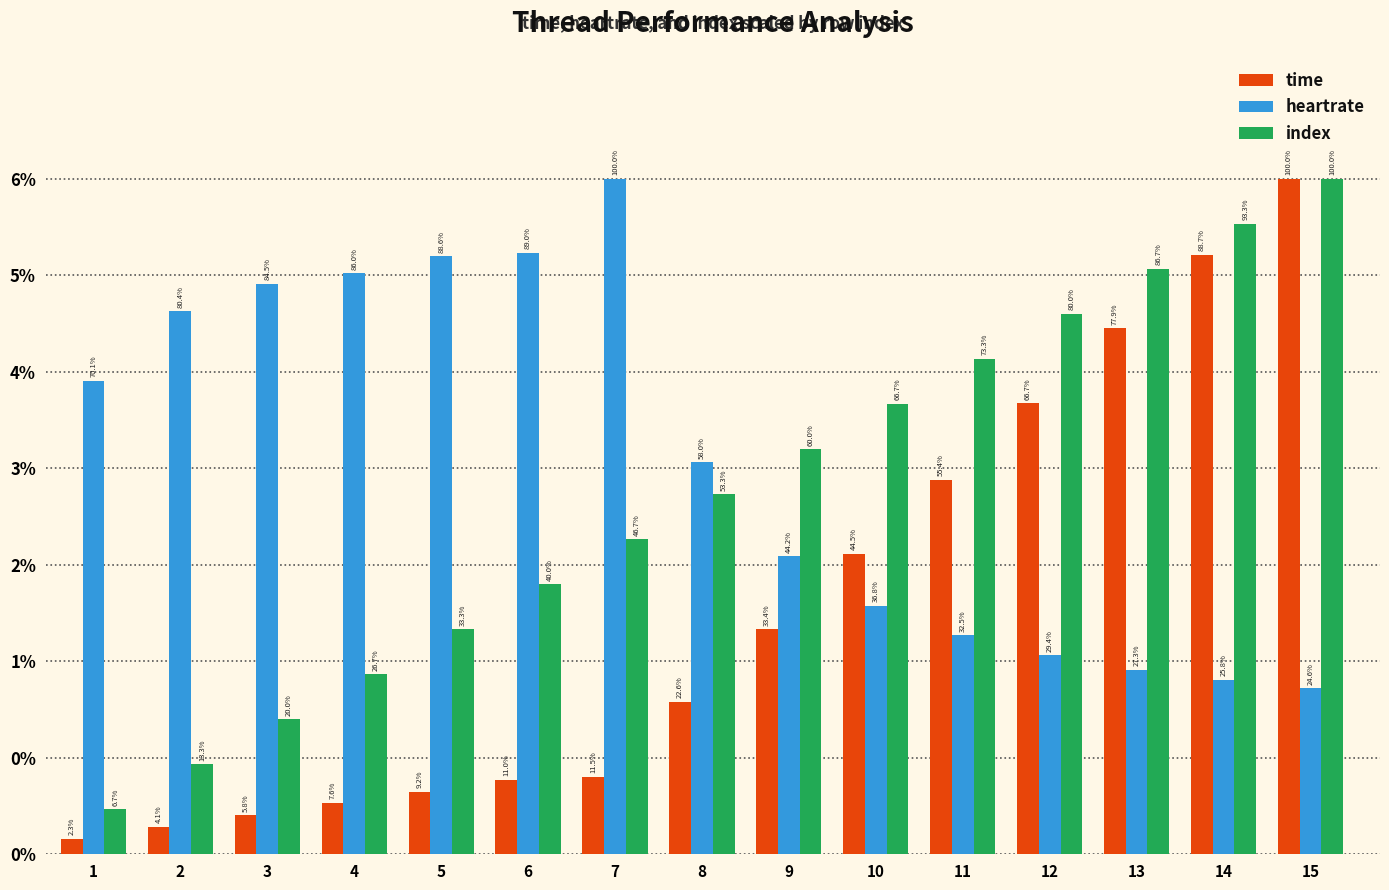

At which label is index closest to 1266421?

8